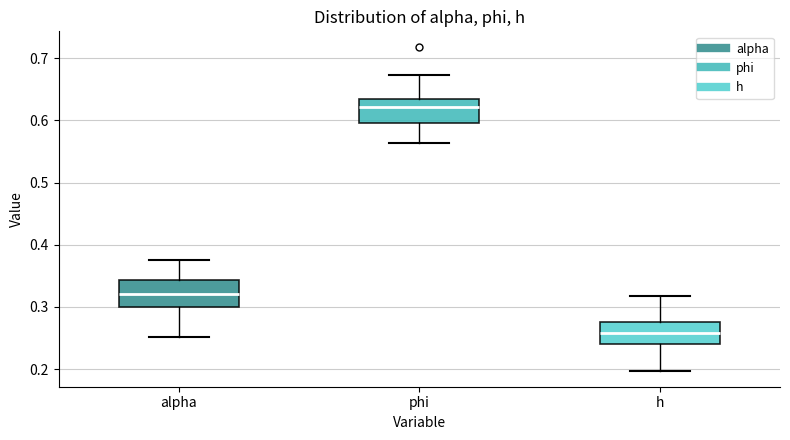

Where is the upper edge of the box for phi on the y-axis? The values are not printed on the chart, so give them approximately, as read against the axis.

0.63